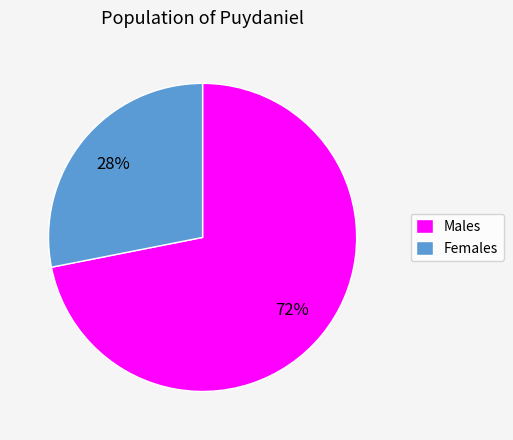

Does Females account for over 50% of the chart?

No